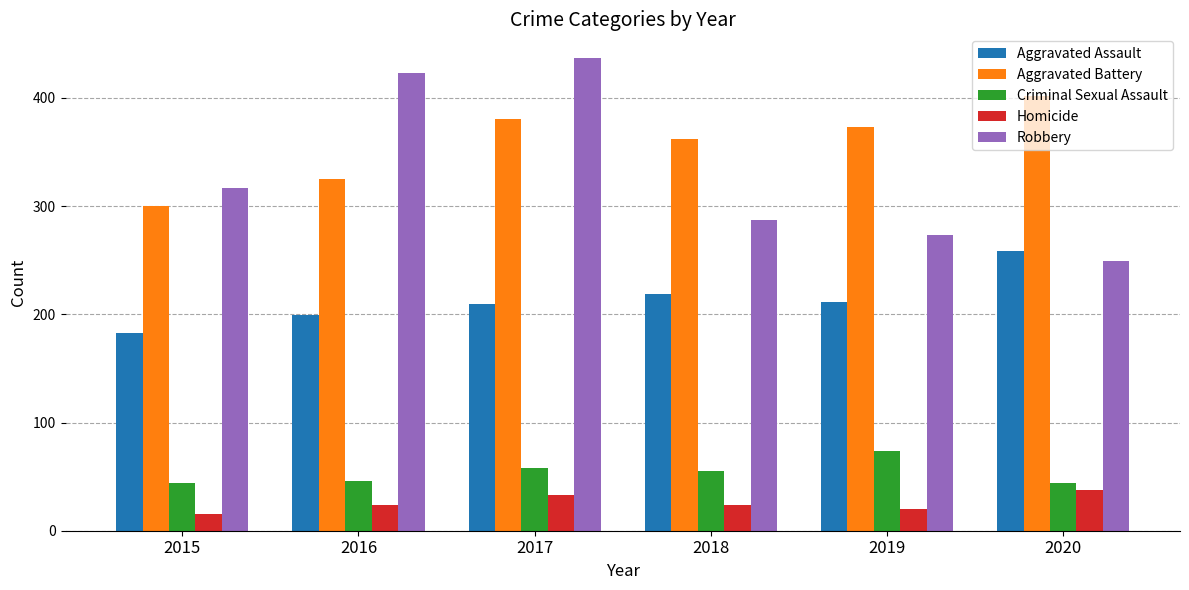

At how many categories does at least one series exceed 216?

6